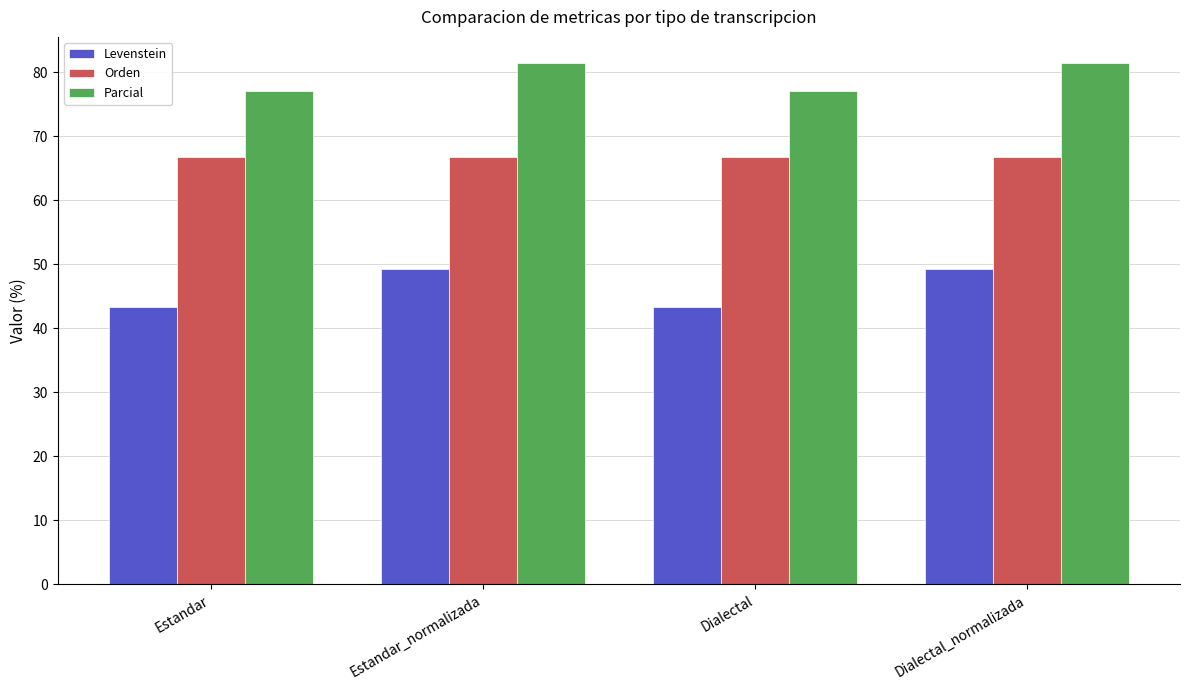

True or false: Levenstein has a value of 49.2 at Estandar_normalizada.

True